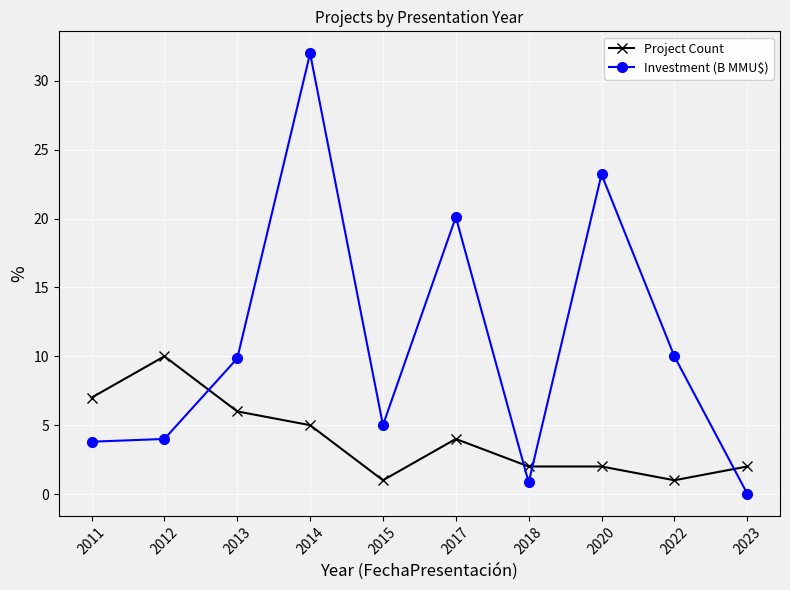

True or false: Investment (B MMU$) and Project Count cross at least once.

True